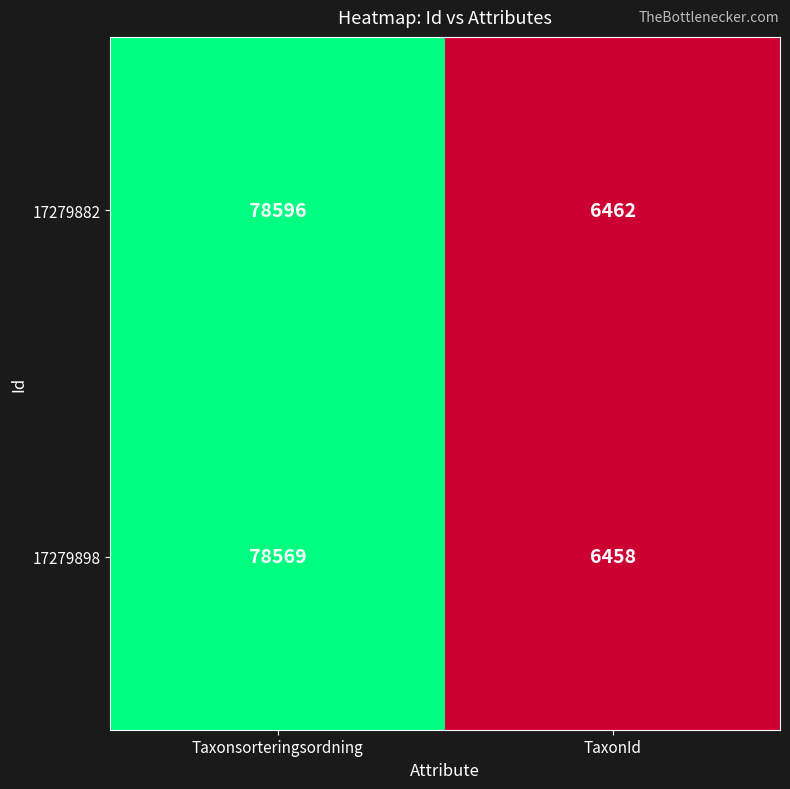

List the series in order of their overall mean, lowest first.

17279898, 17279882